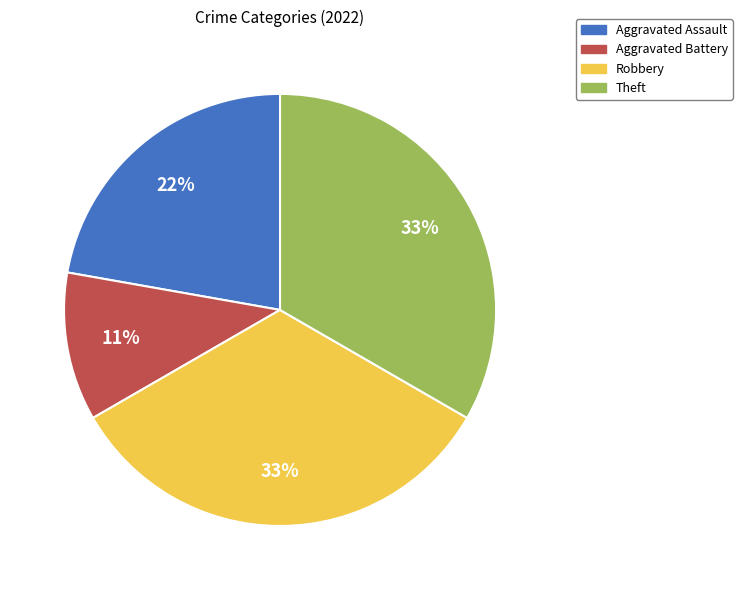

Count the number of slices in the pie.

4